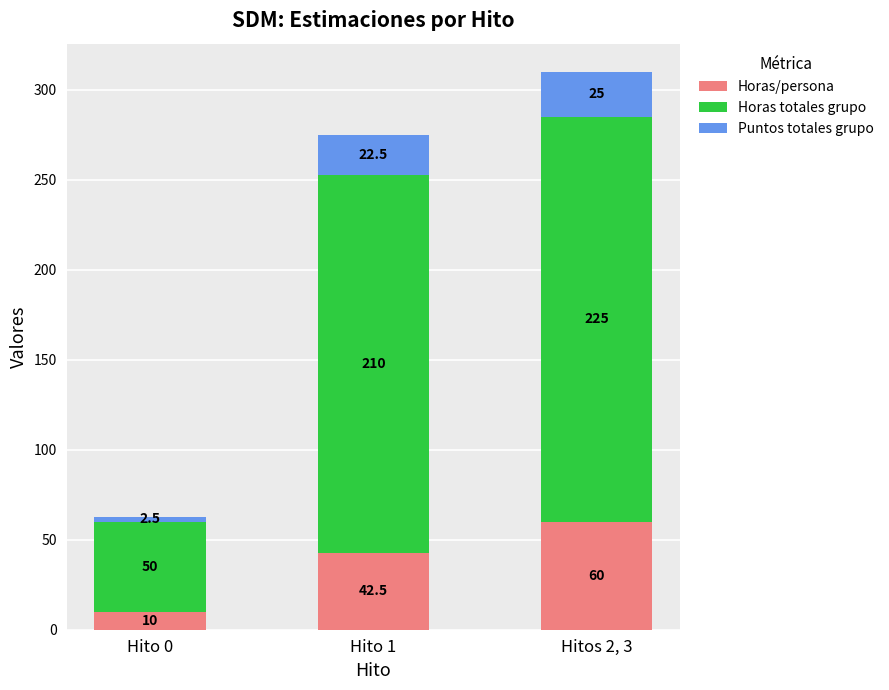

True or false: Horas/persona has a value of 10.0 at Hito 0.

True